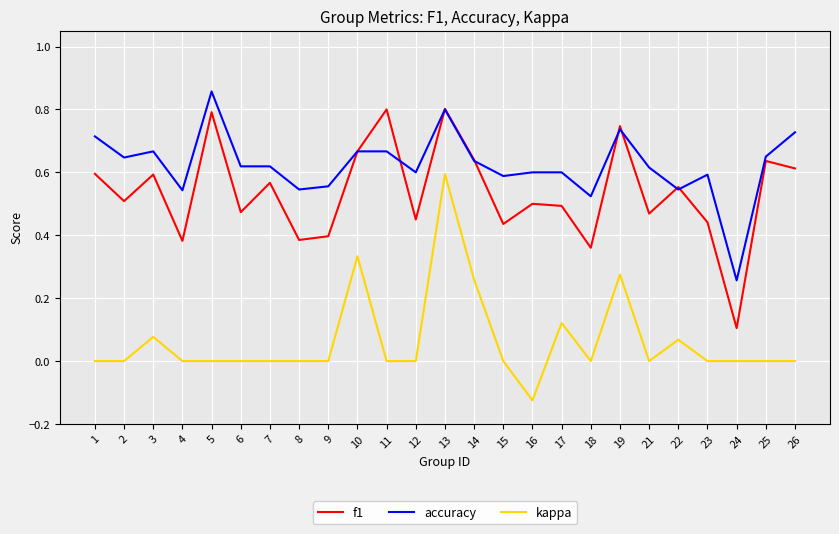

At which category does f1 reach its first local peak?

3